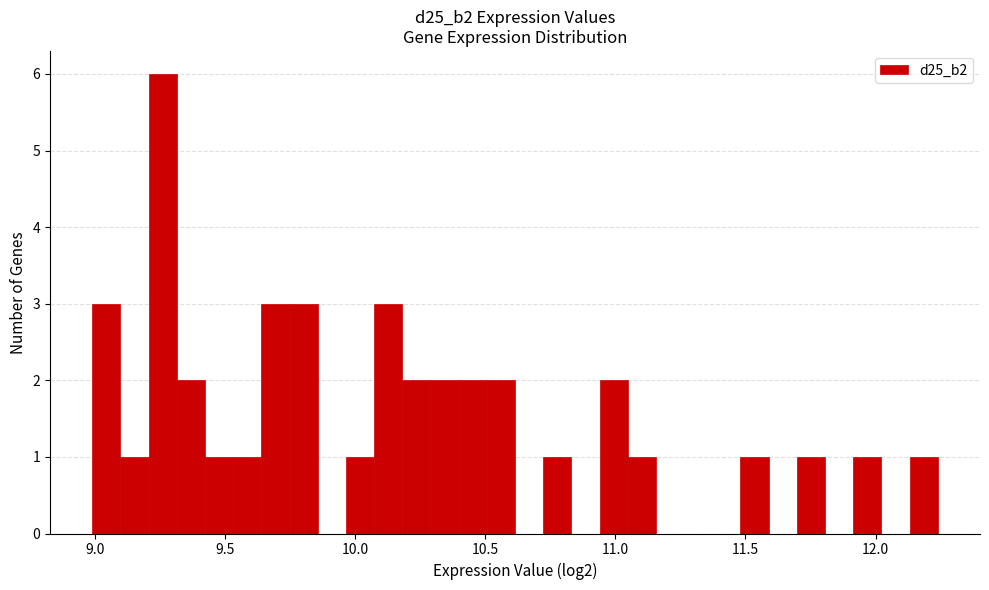

Around what value on the x-axis is the tallest bar? Give the approximate position of its centre, as read against the axis.

9.25